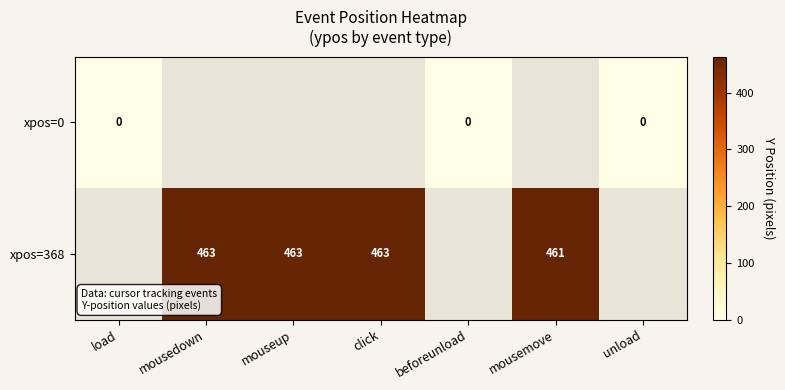

Rank the series at mousemove from lowest to highest value.

xpos=0, xpos=368